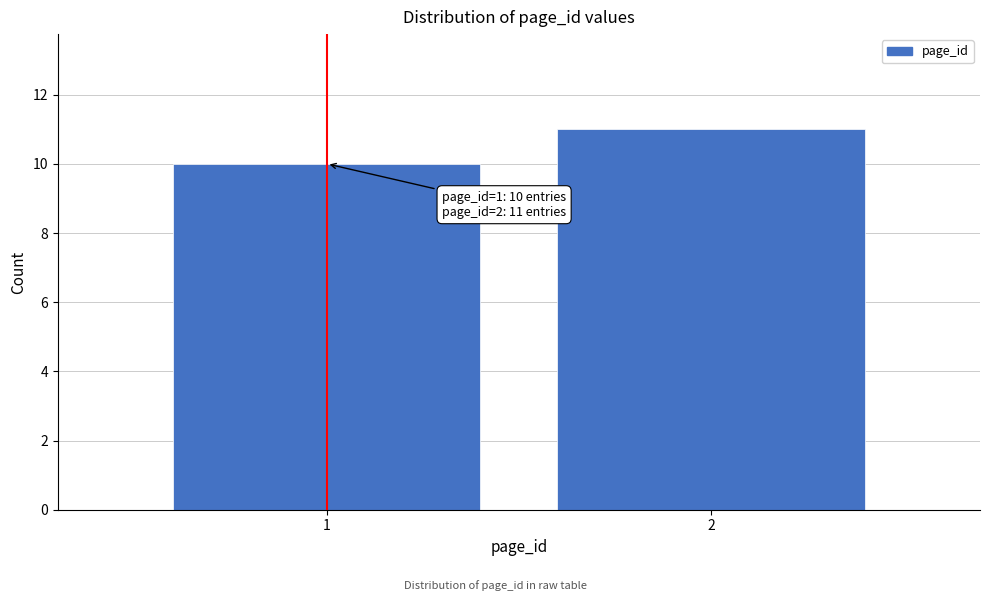

Reading left to right, transcribe all the data shown in this chart.

1=10	2=11